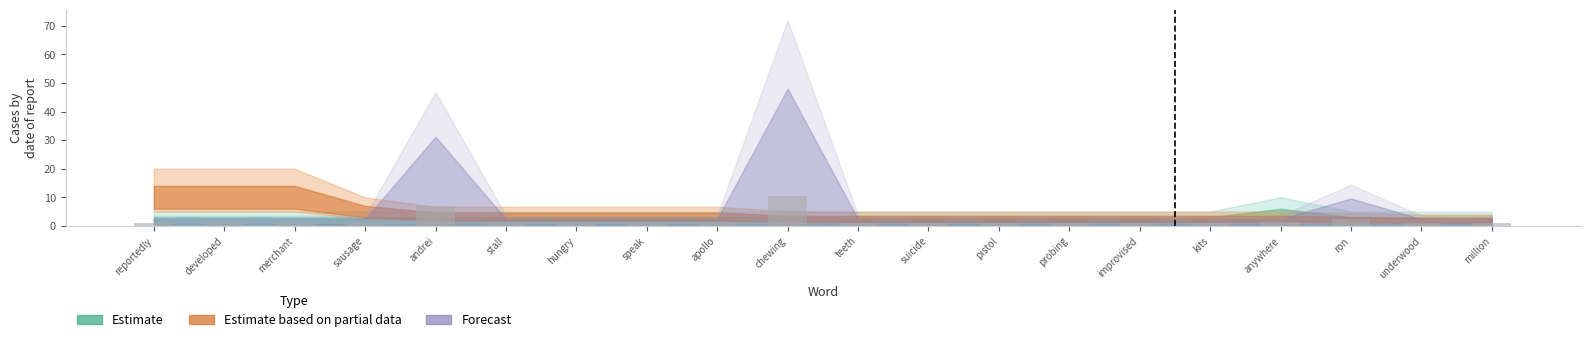

What is the sum of the values at developed and chewing?

11.5